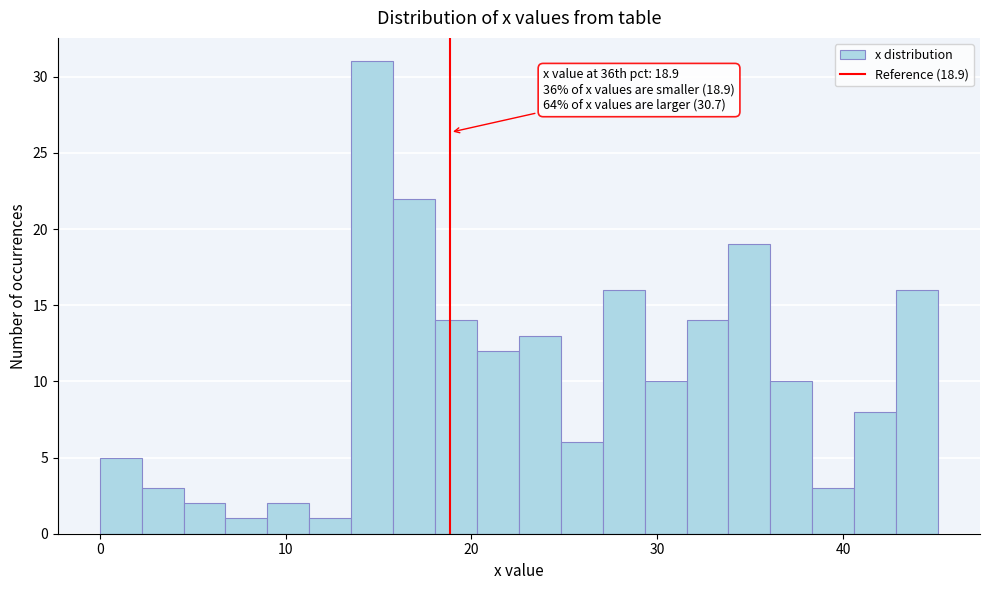

Read against the x-axis, roughly where is the centre of the tallest bar?

15